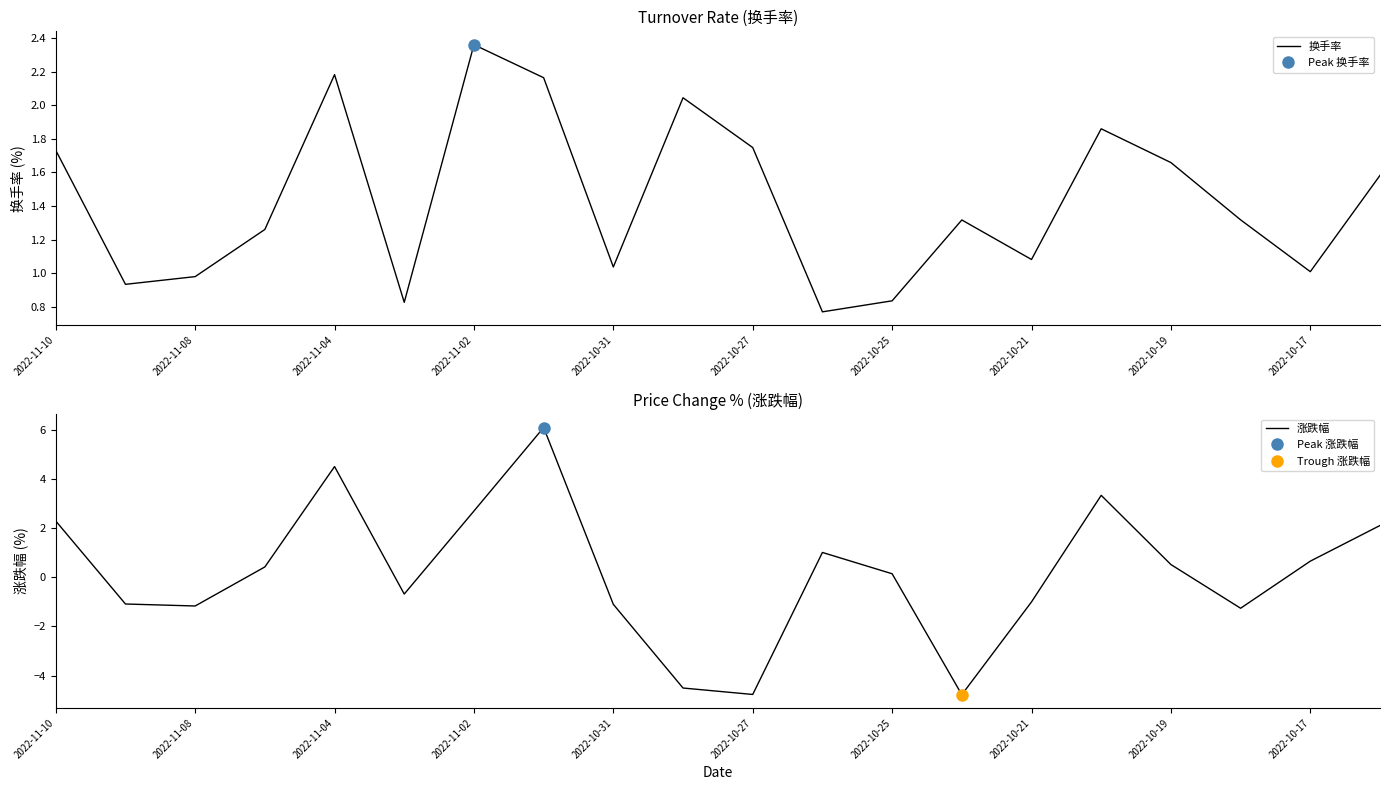

At which label does 换手率 reach its peak?

2022-11-02